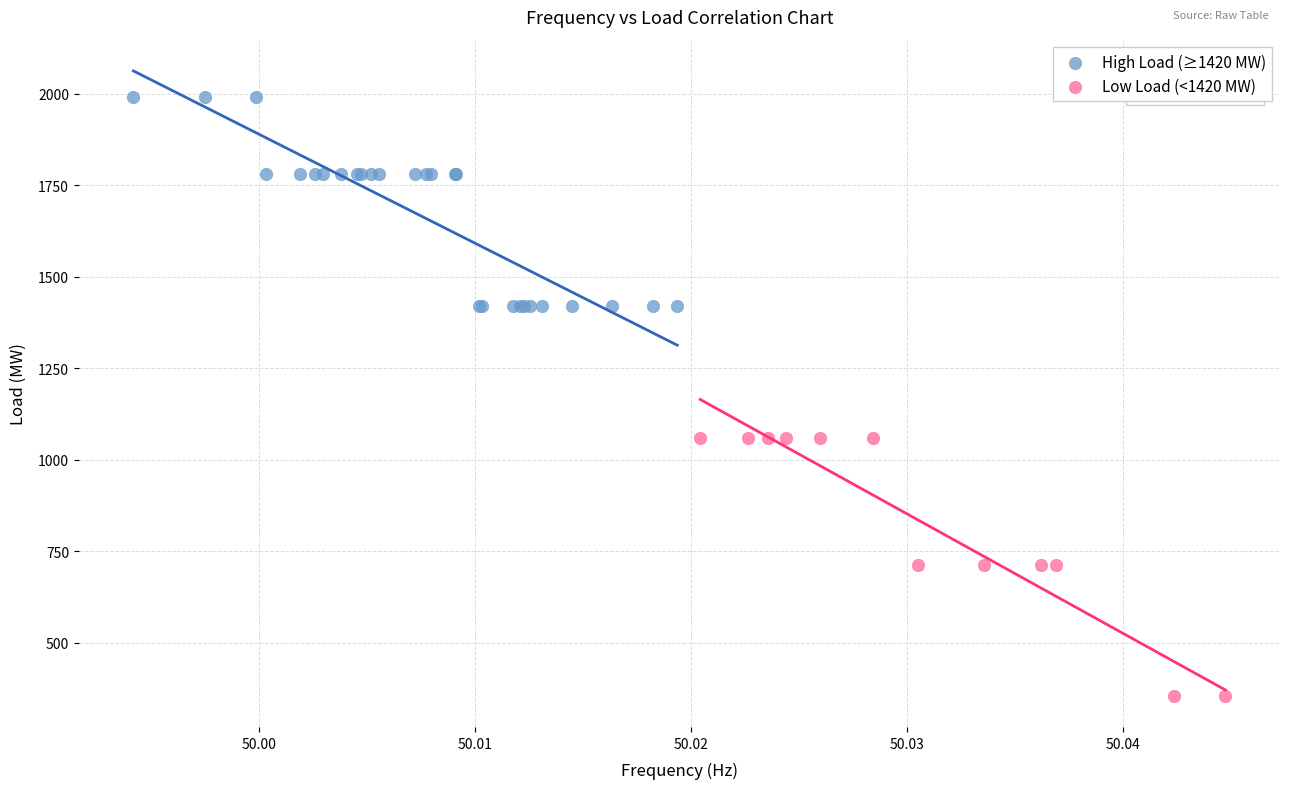

What are all the series names shown in the legend?

High Load (≥1420 MW), Low Load (<1420 MW)